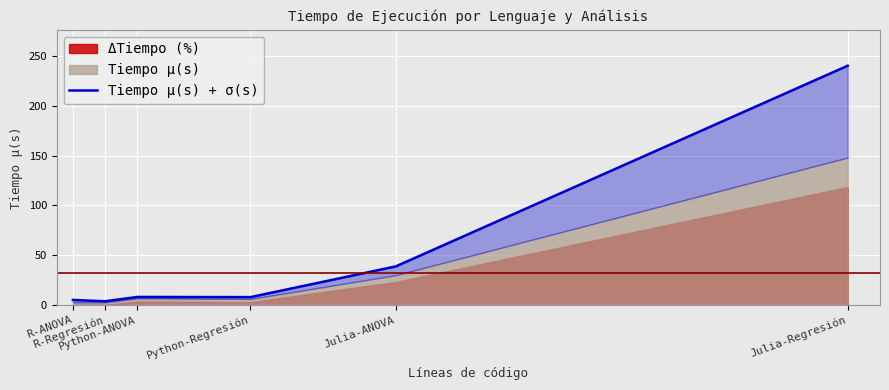

True or false: the data has more than 1 interior local peaks.

False